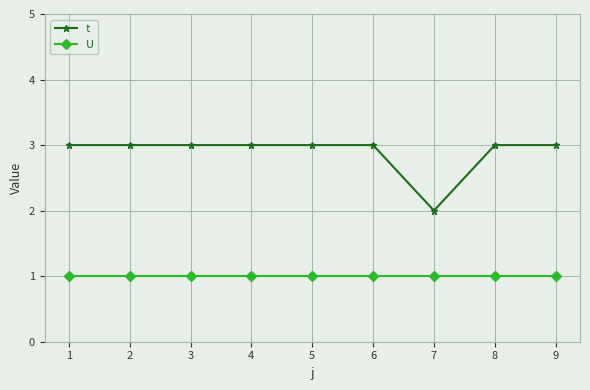

The value of U at 7 is 1. True or false?

True